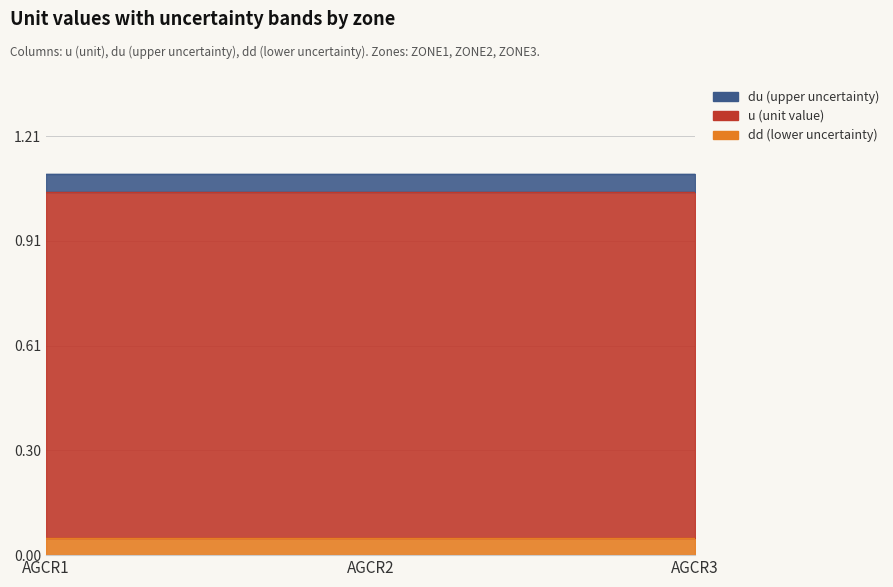

The value of u at AGCR3 is 1.0. True or false?

True